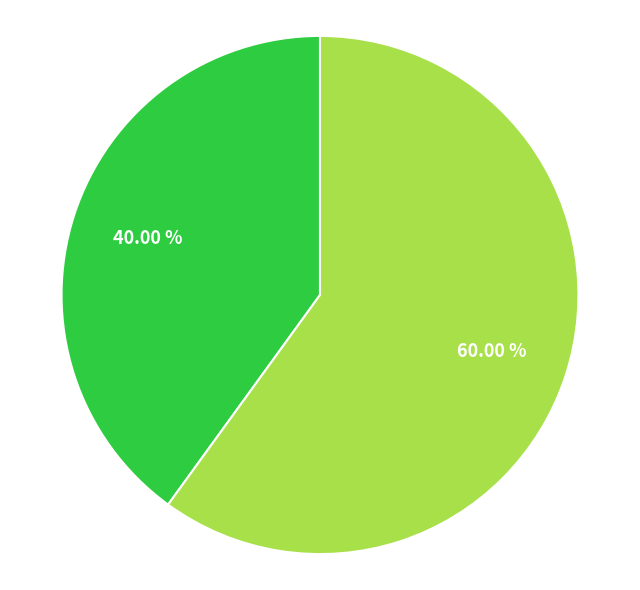

Does any single category account for the majority?

Yes